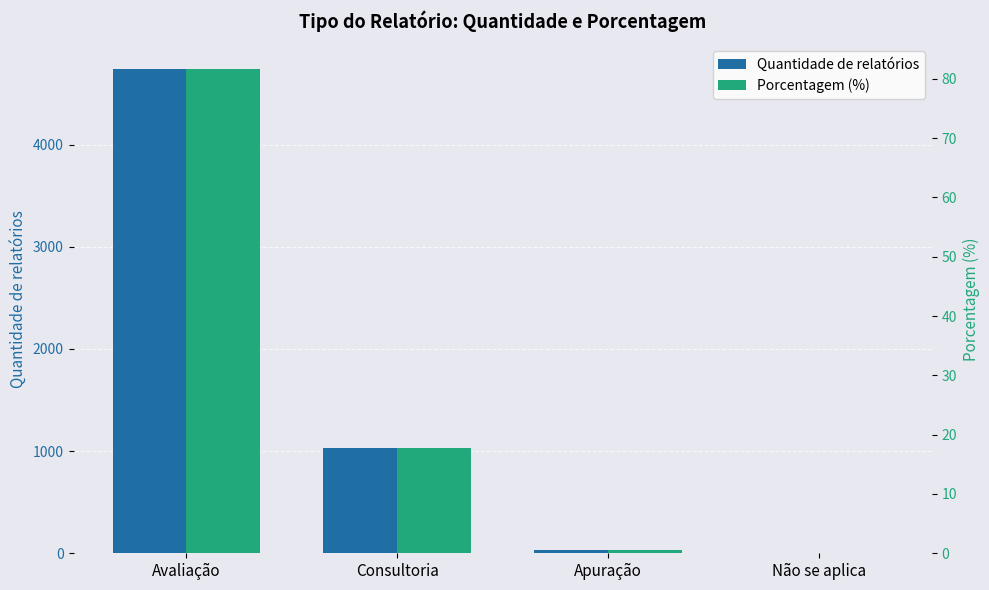

Rank the series by their average value, from highest to lowest.

Quantidade de relatórios, Porcentagem (%)